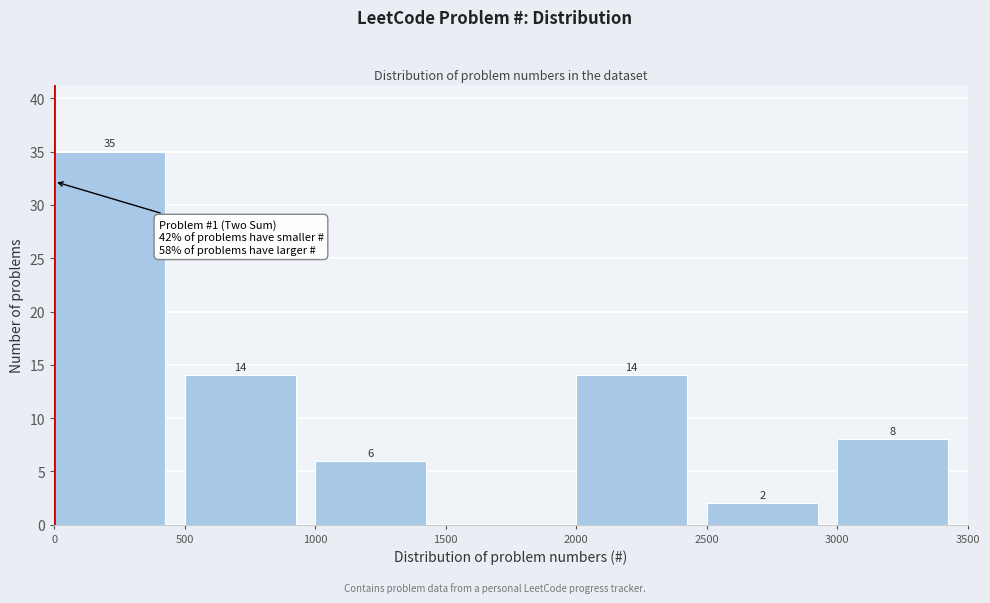

Over which range of the x-axis is the bar tallest?

0 to 500